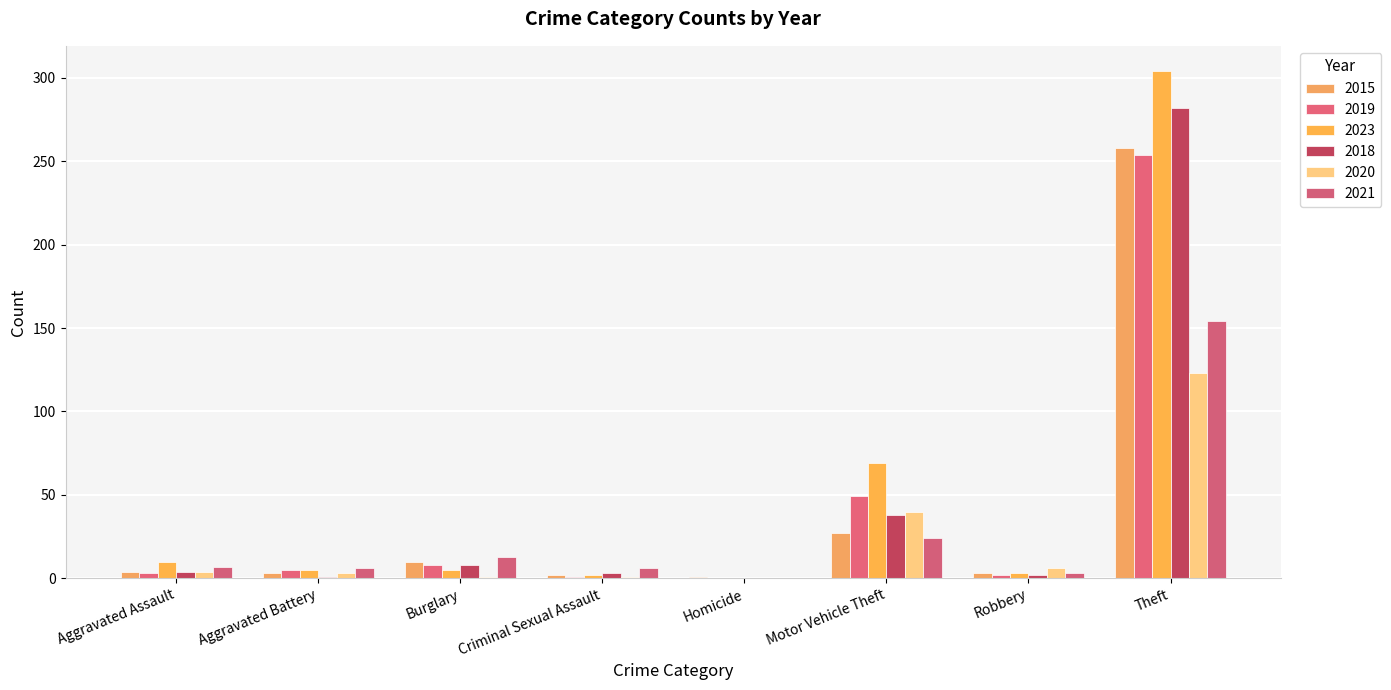

True or false: 2021 has a value of 3 at Aggravated Battery.

False